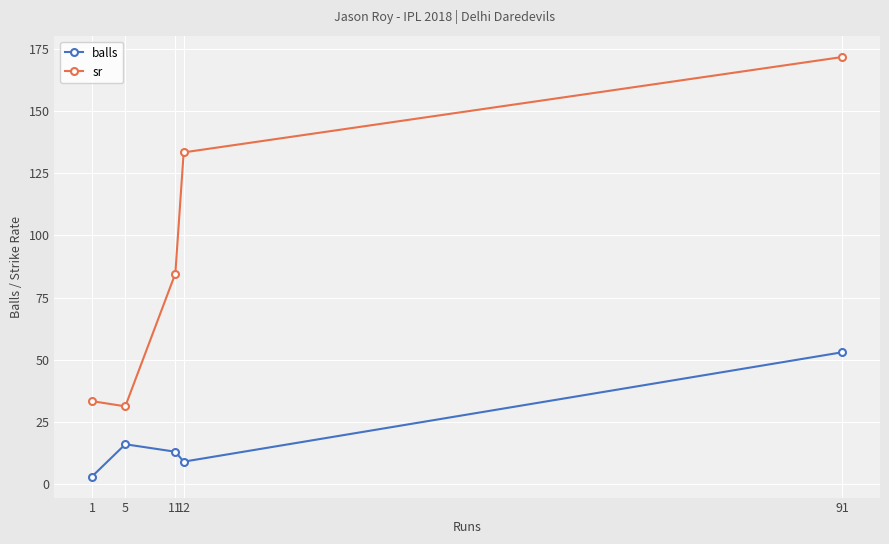

How many data points in sr are above 84?

3